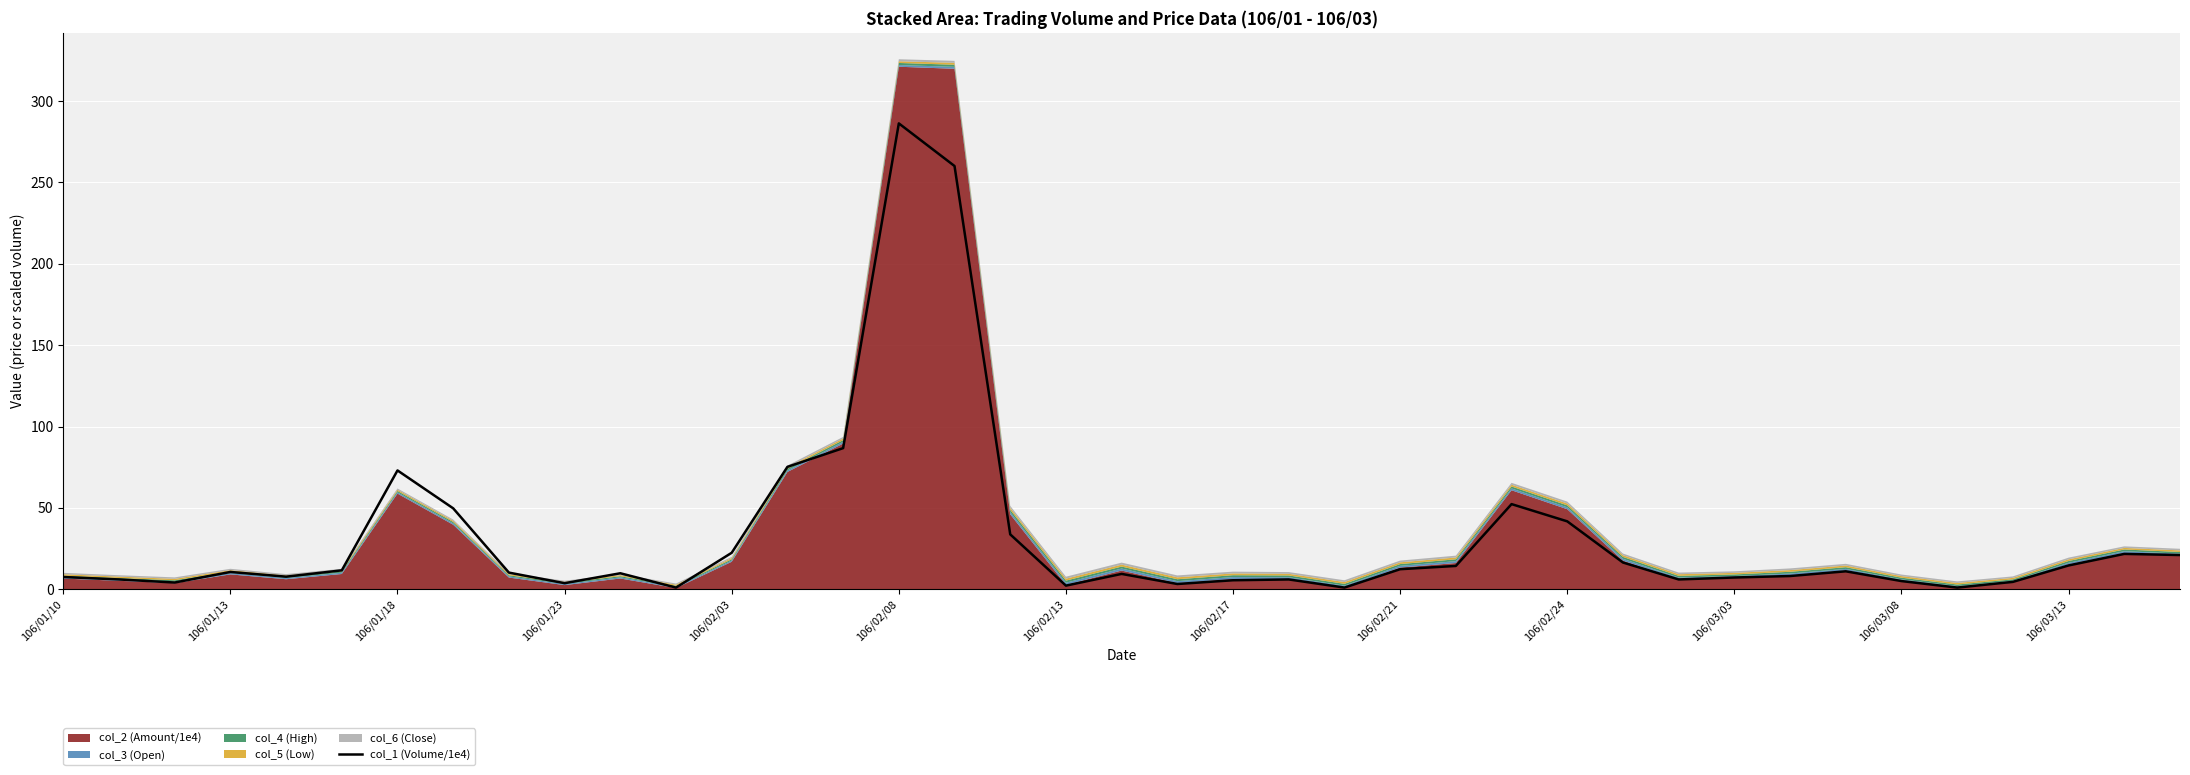

What is the maximum value for col_1 (Volume/1e4)?

286.3